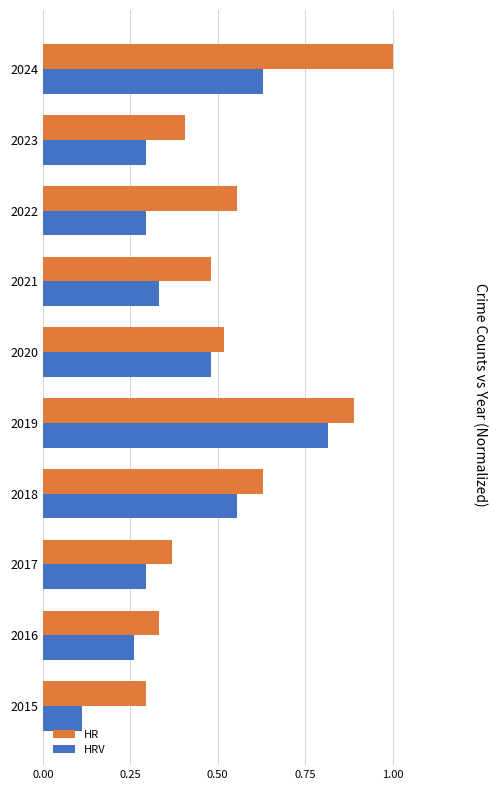

What is the sum of all HRV values?

4.1